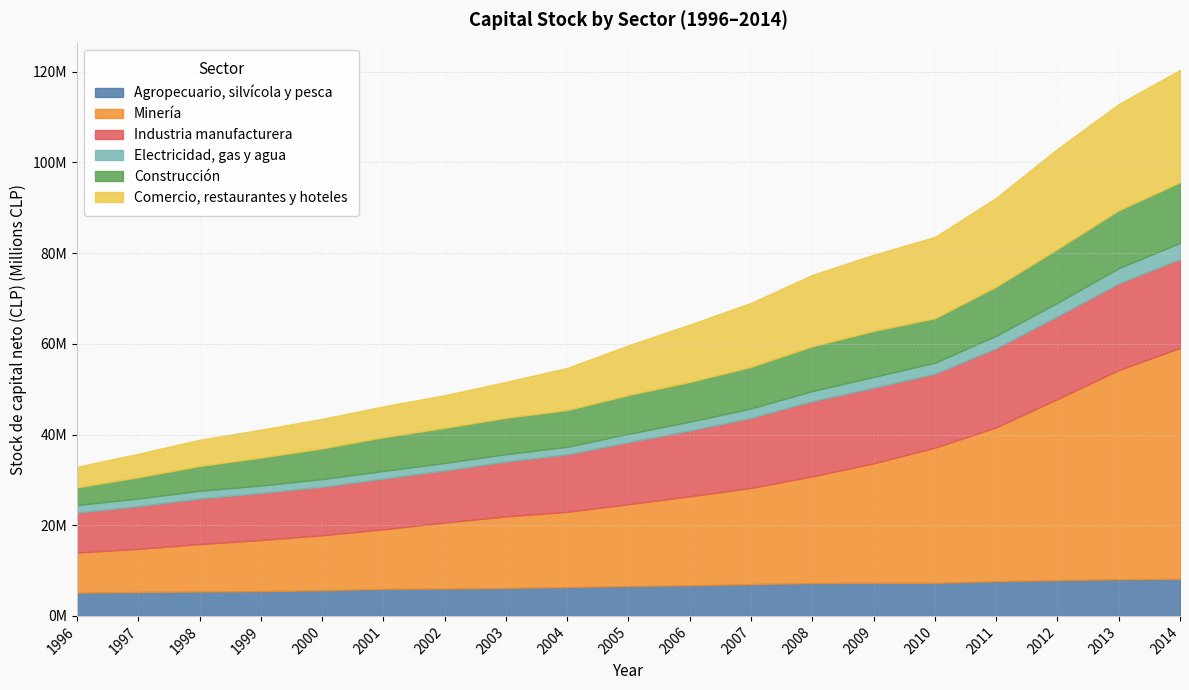

How many lines are shown in the chart?

6